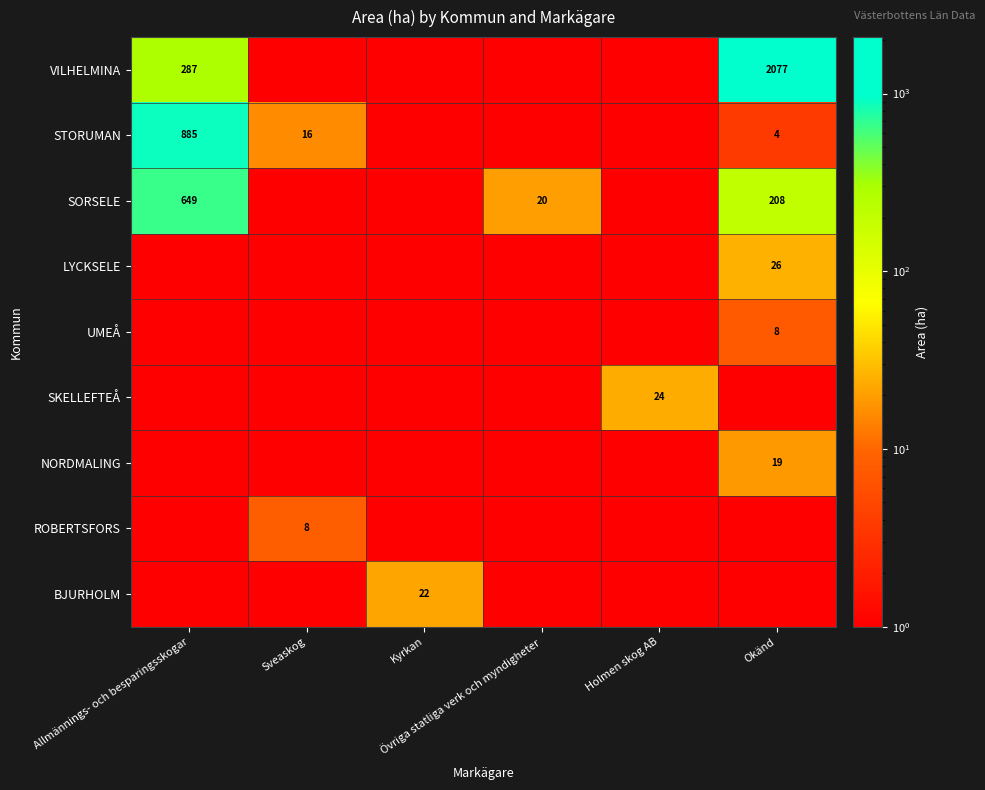

Between Sveaskog and Kyrkan, which series saw the biggest shift?

BJURHOLM